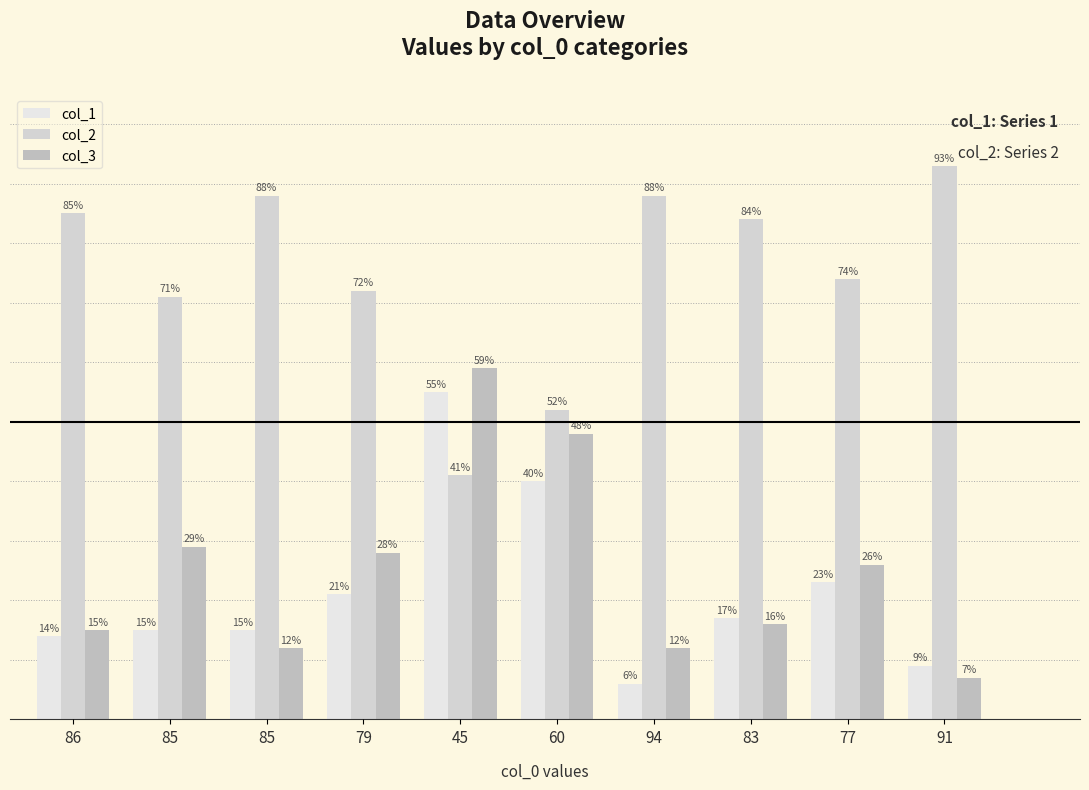

What is the difference between the second highest and minimum values in the col_3 series?

41